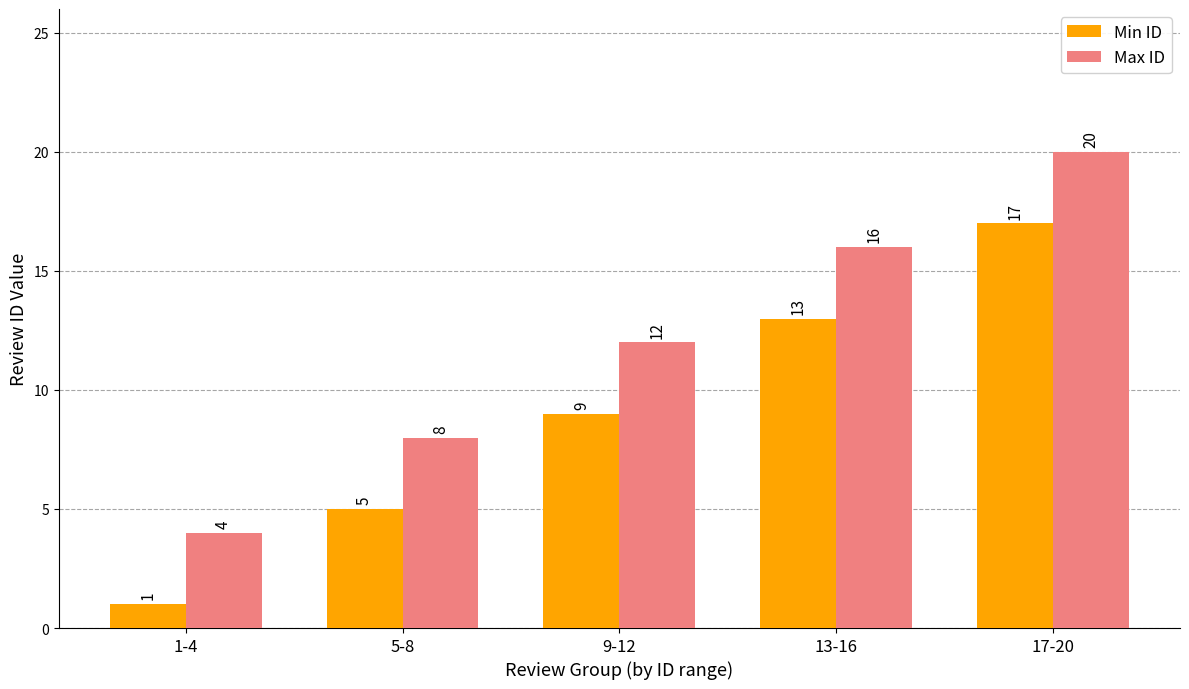

What is the total value across all series at 9-12?

21